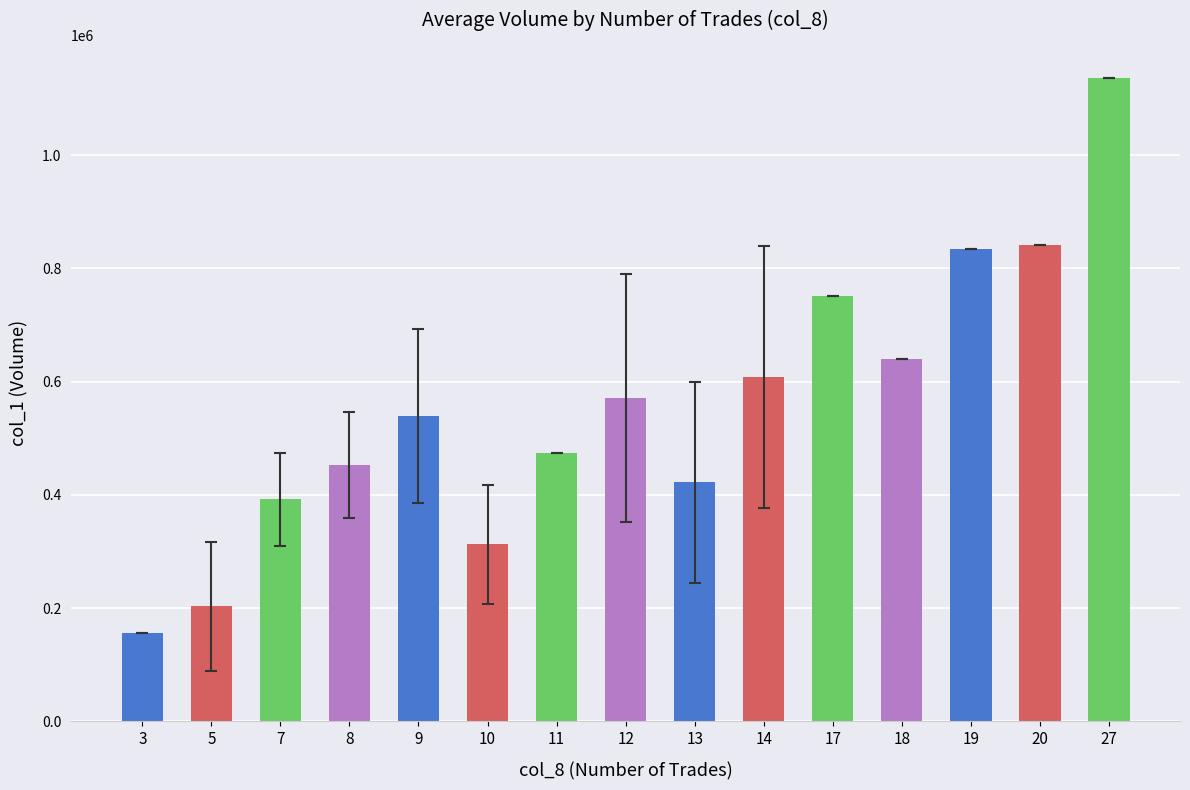

How many data points does each series have?

15